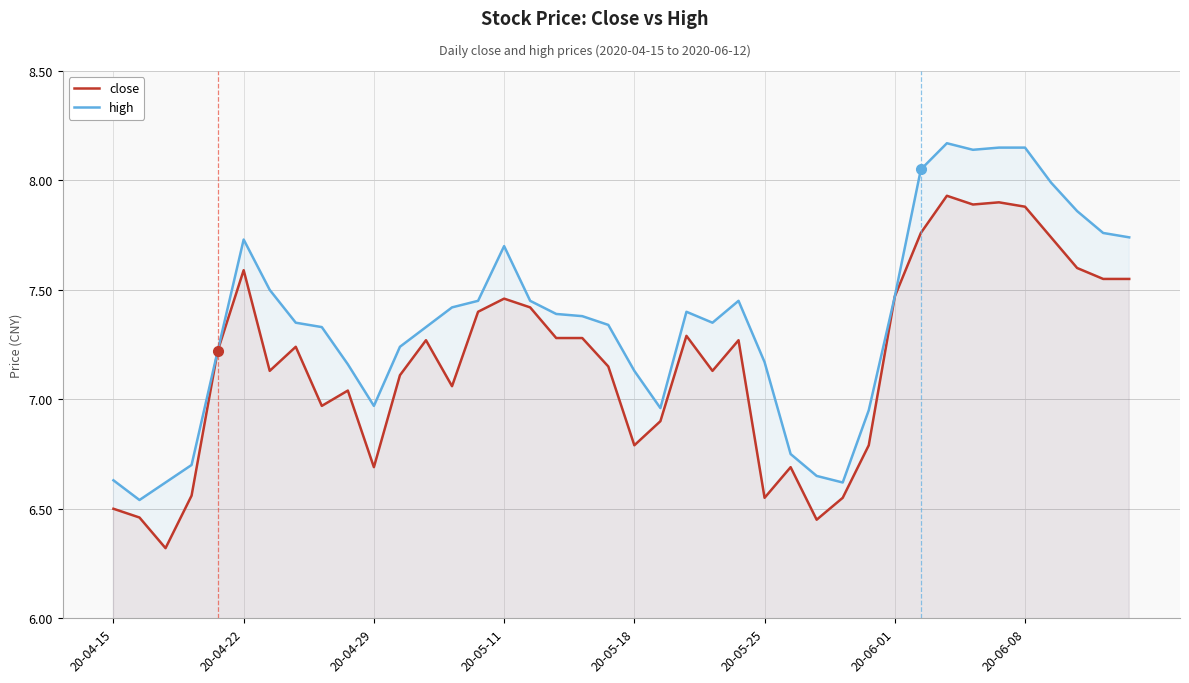

At which category is the sum across all series the highest?

32